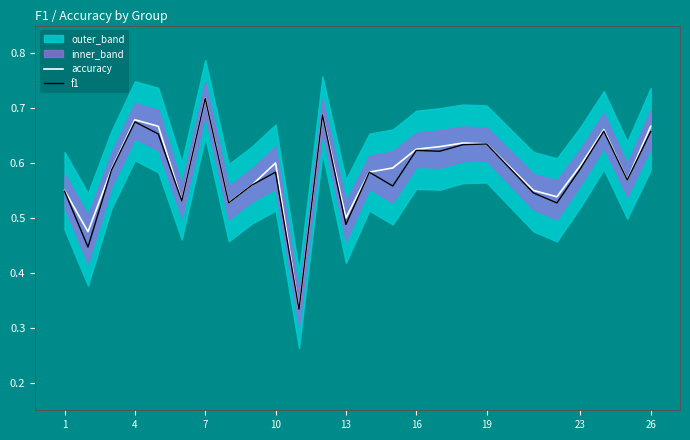

How many accuracy values are between 0 and 1?

25